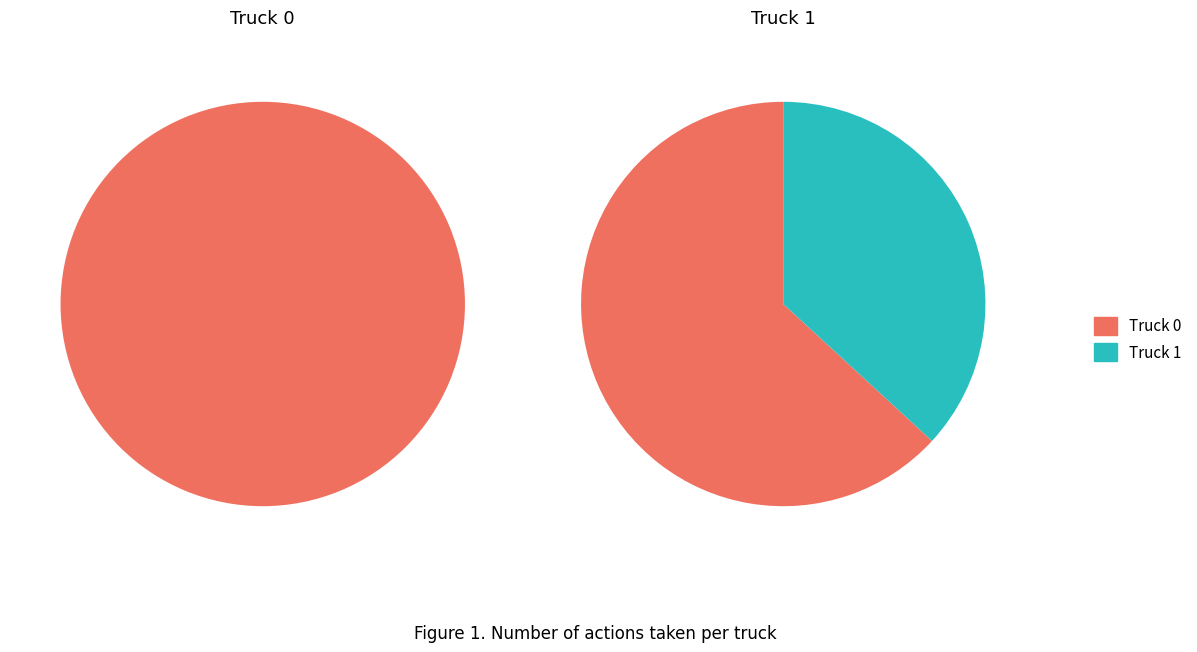

How much of the chart is everything except Truck 1?

63.2%